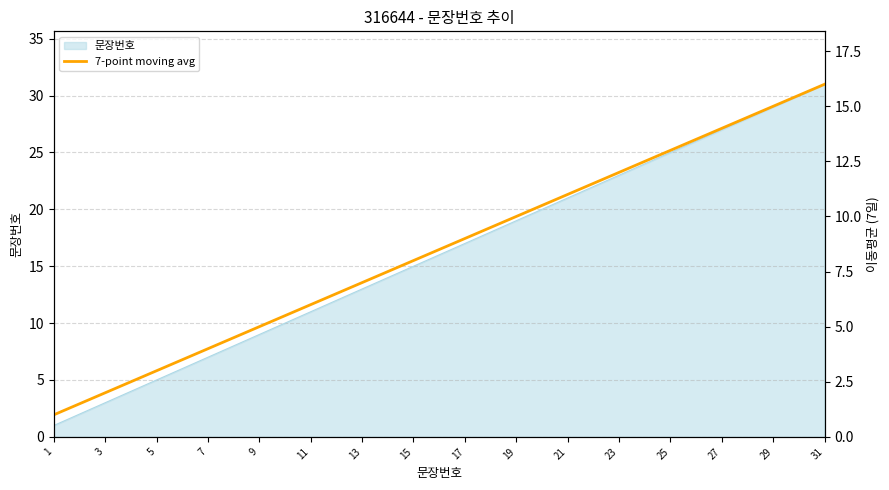

Count the number of values greater than 8.

16